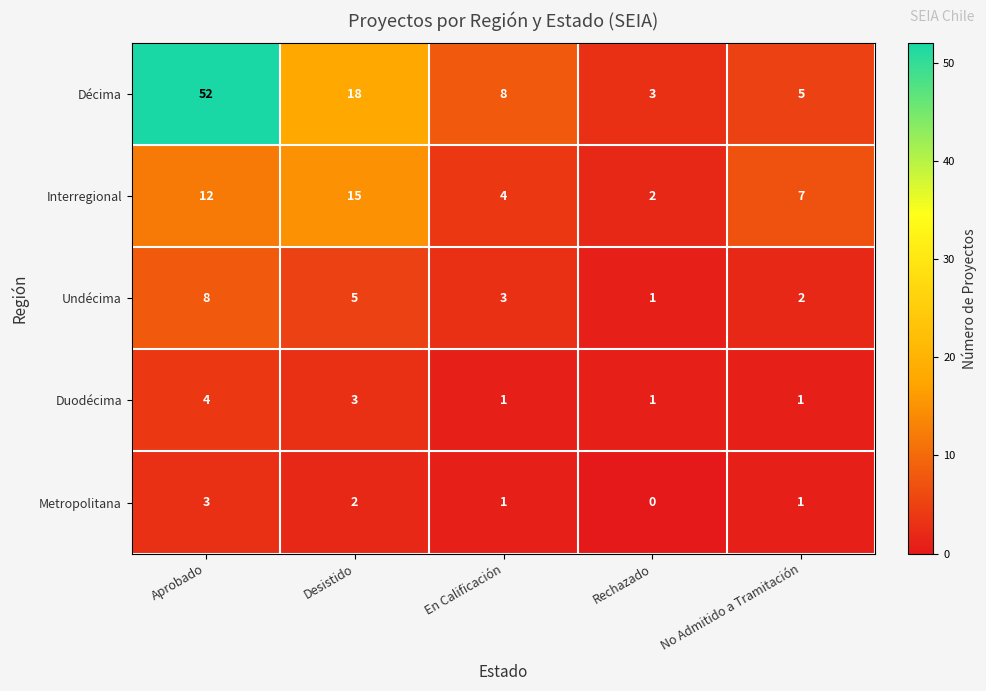

How many distinct data groups are displayed?

5